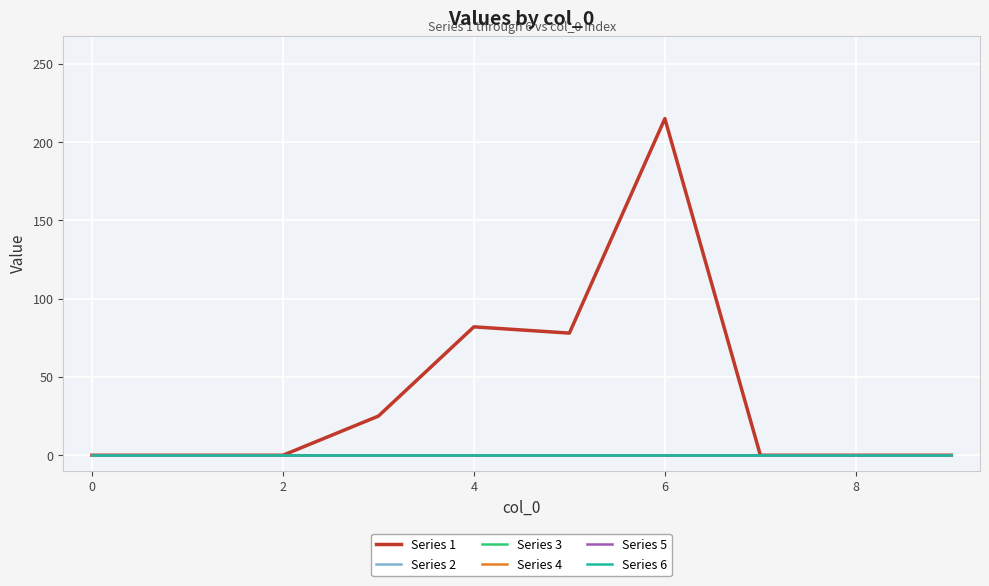

True or false: Series 2 has more than 1 interior local peaks.

False